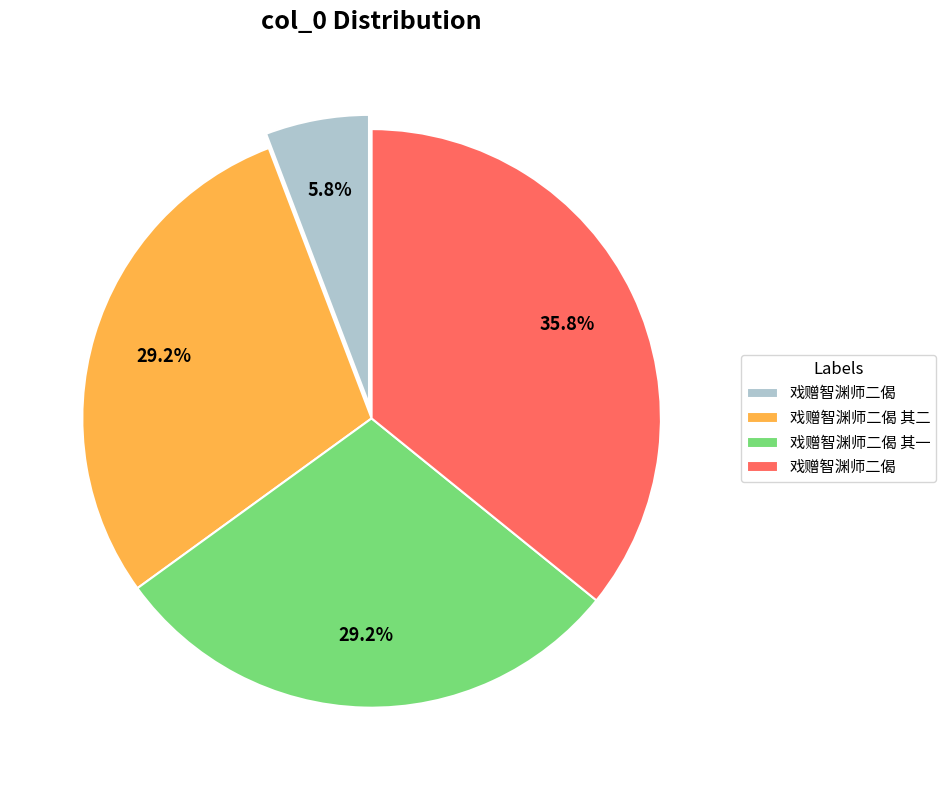

Is there any slice that represents more than half of the pie?

No